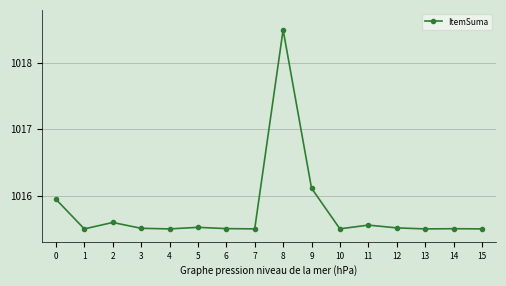

What is the value of the 11th point from the left?

1015.5